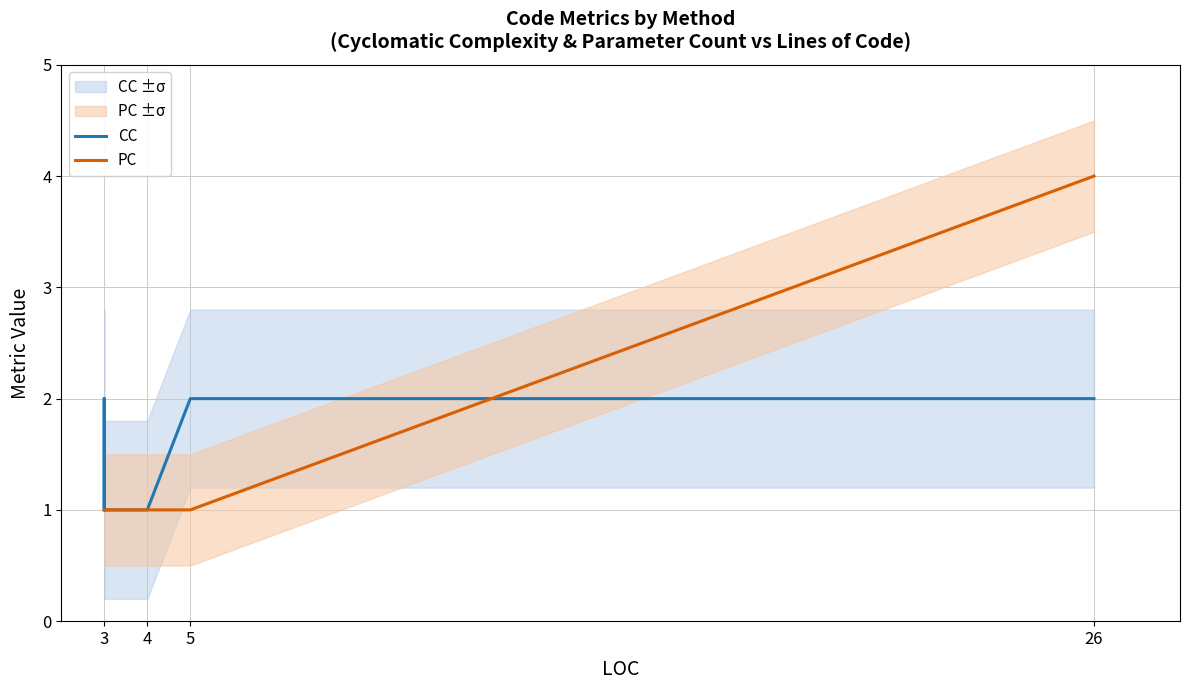

What is the sum of all PC values?

10